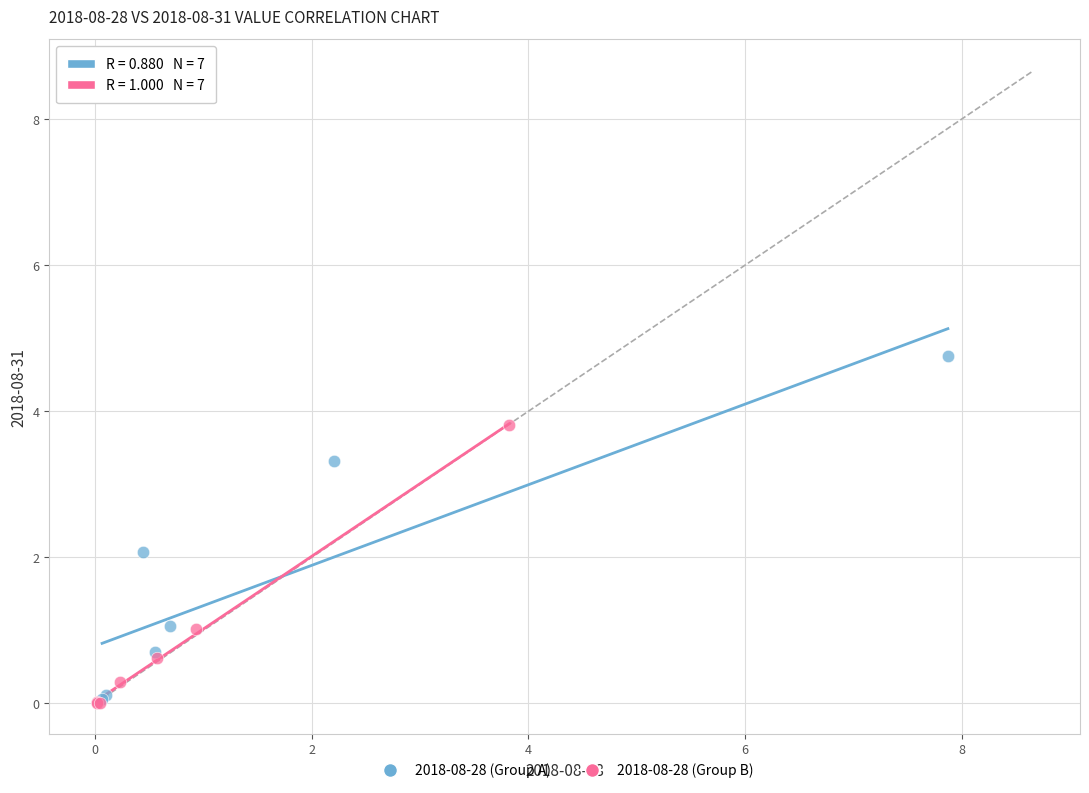

Which series has the widest spread of Y values?

2018-08-28 (Group A)